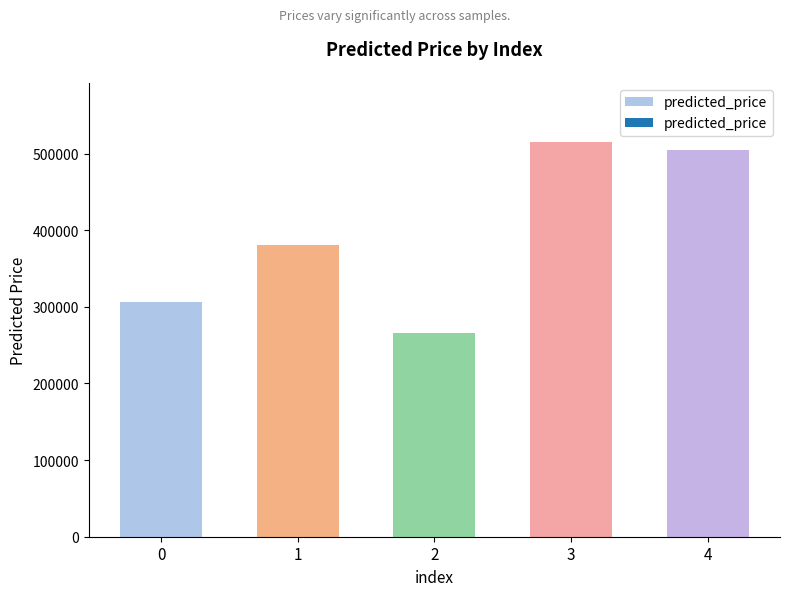

At which label does the data first exceed 380539?

1